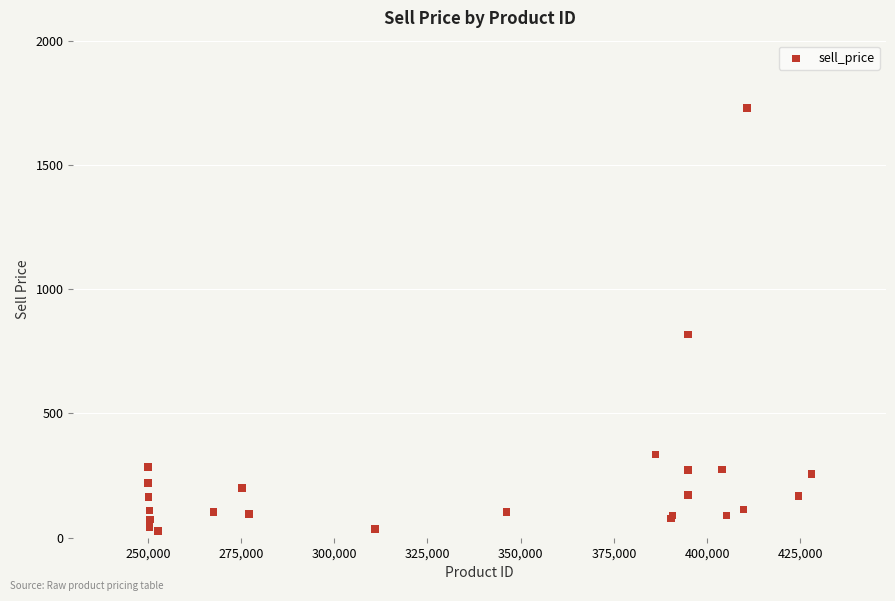

What Y value in the scatter plot is closest to 878?

817